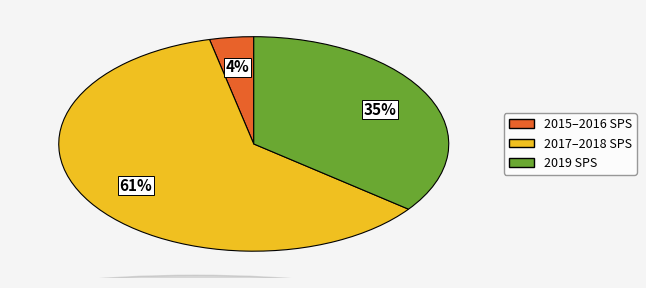

To the nearest percent, what is the difference between the largest and smallest slice percentages?

57%